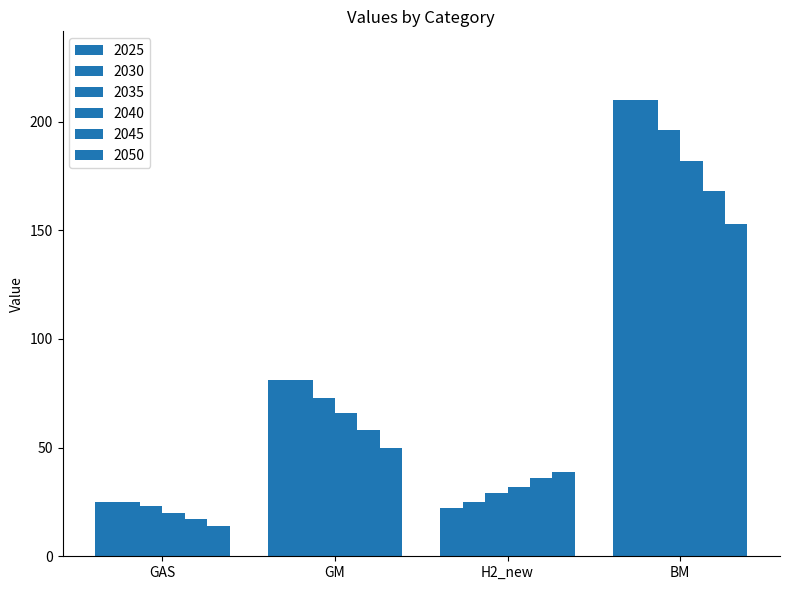

How many bars are there in each group?

6